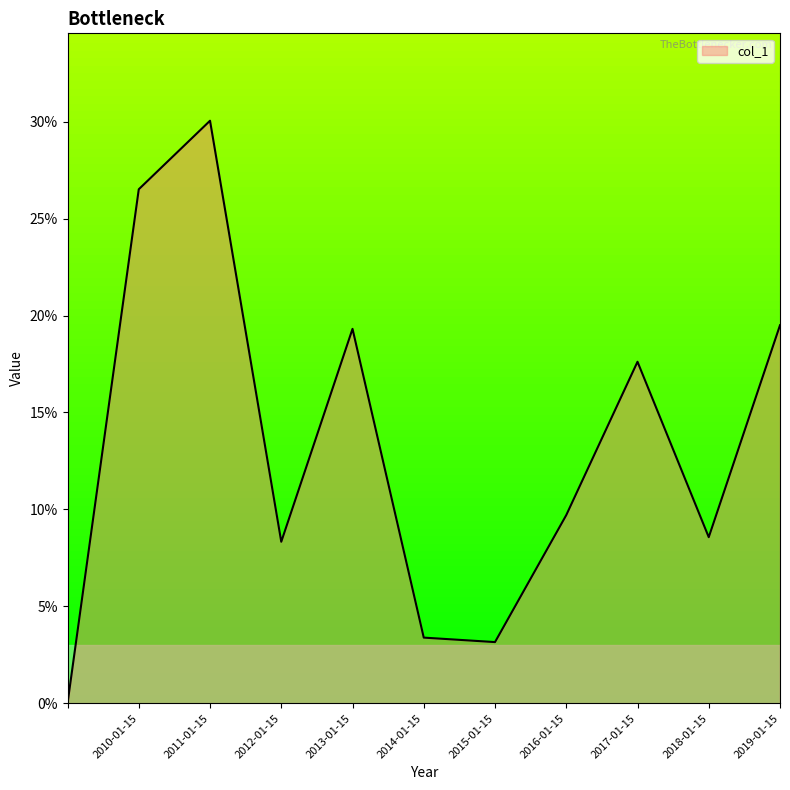

Is this an area chart (filled region under the line)?

Yes